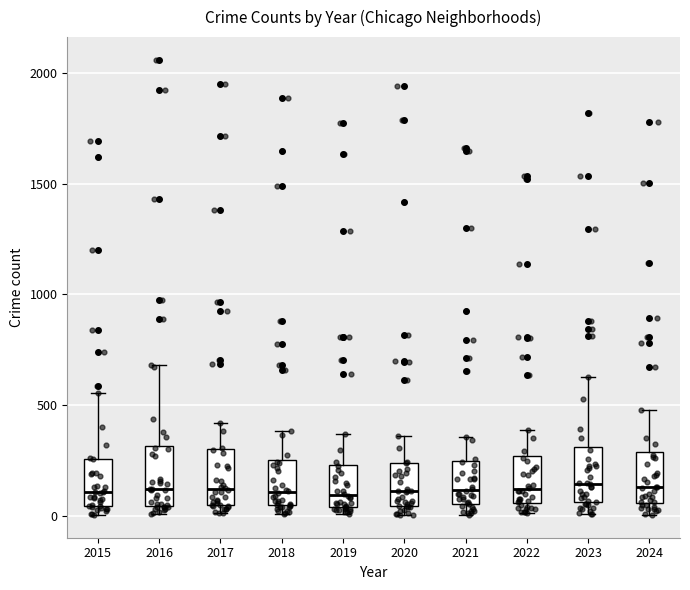

Where does the upper whisker of the box at x = 2015 end on the y-axis? The values are not printed on the chart, so give them approximately, as read against the axis.

550